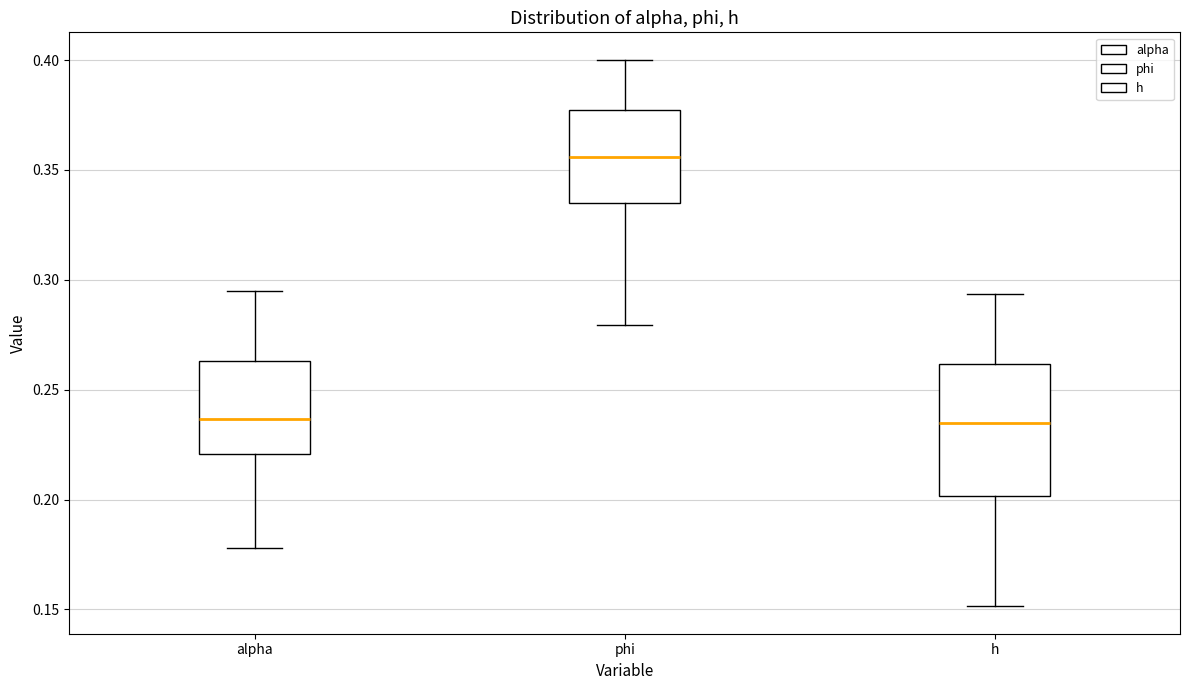

Which box has the highest median line?

phi